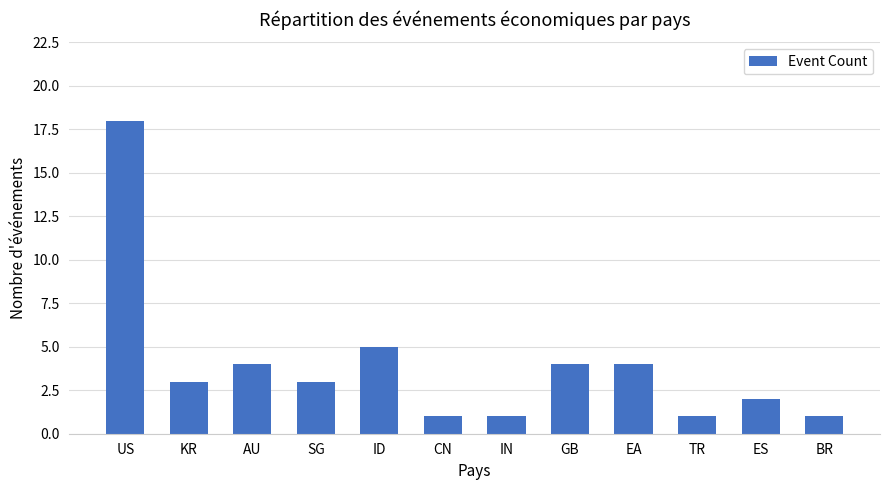

Reading left to right, list all the values displayed in this chart.

18	3	4	3	5	1	1	4	4	1	2	1